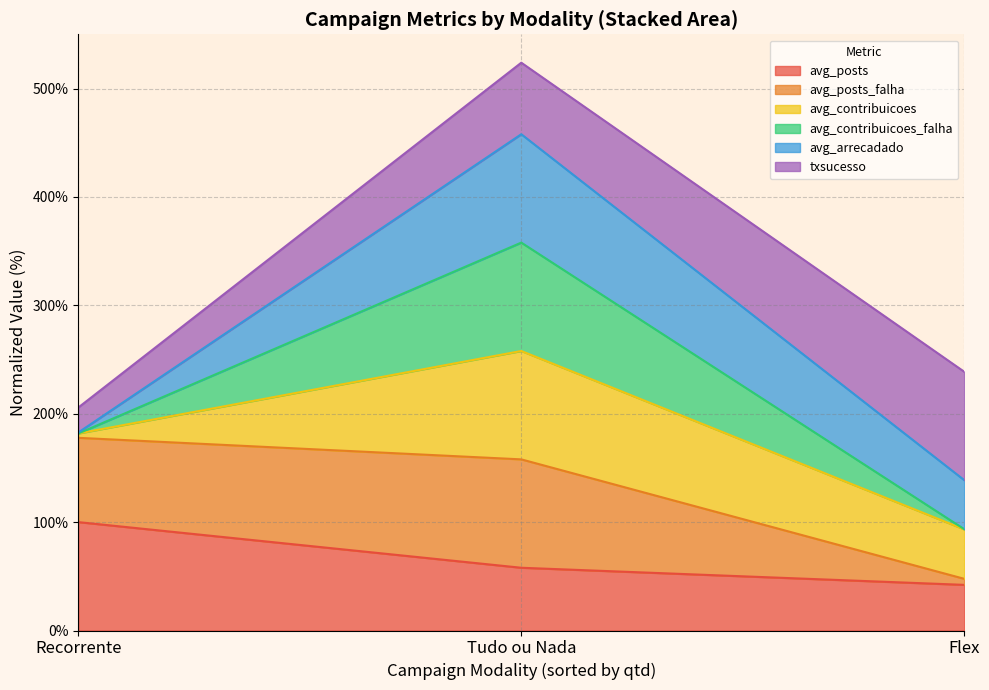

What is the maximum value for avg_posts?

100.0